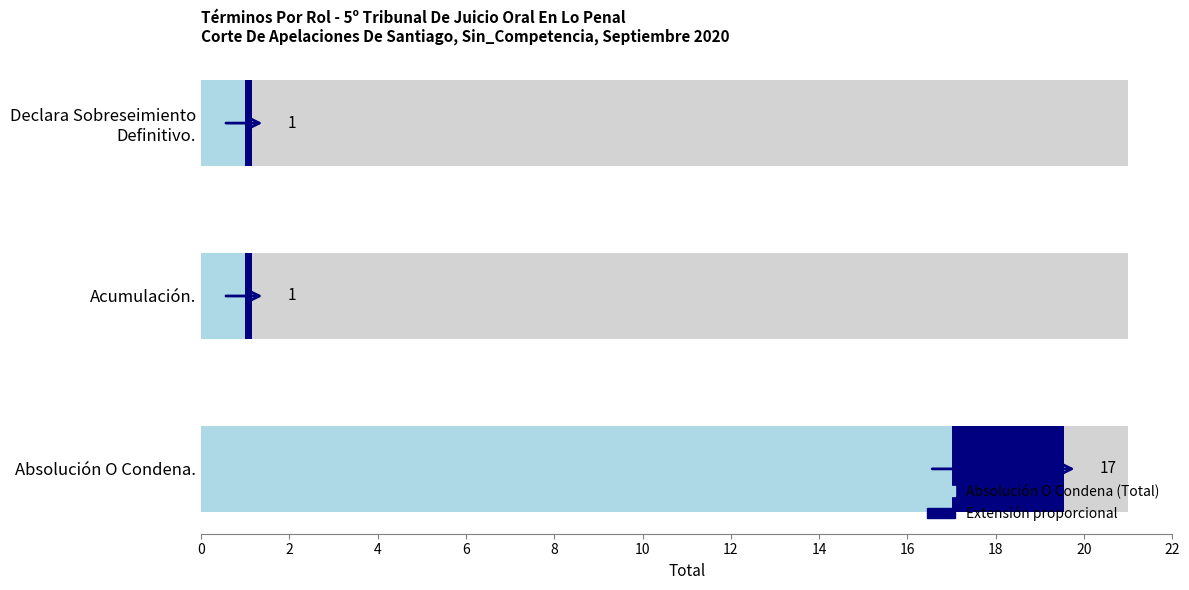

How many bars are there in total?

3